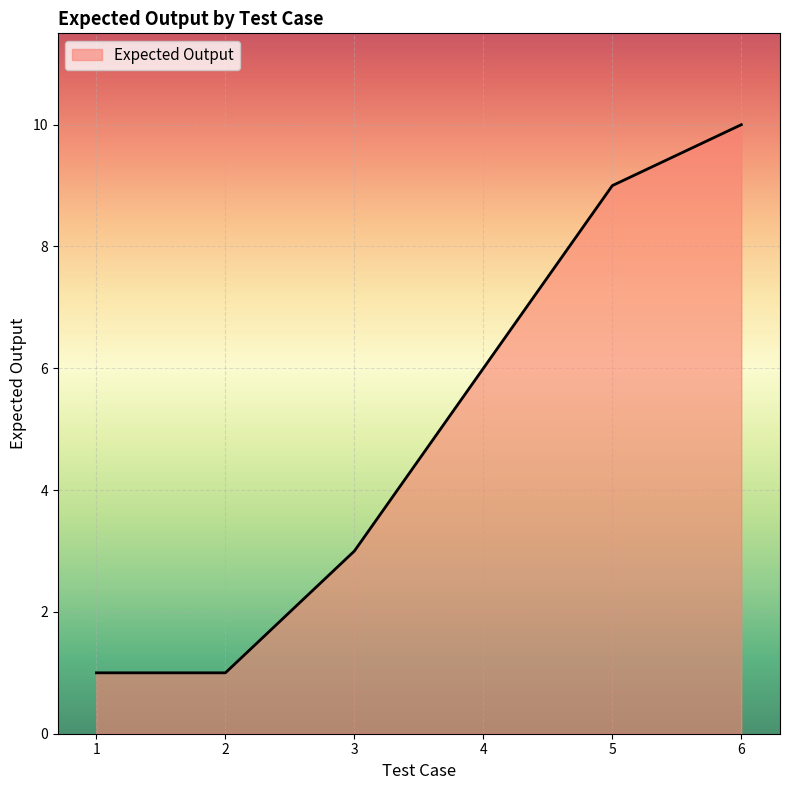

Approximately how many times larger is the value at 4 compared to 5?

0.7